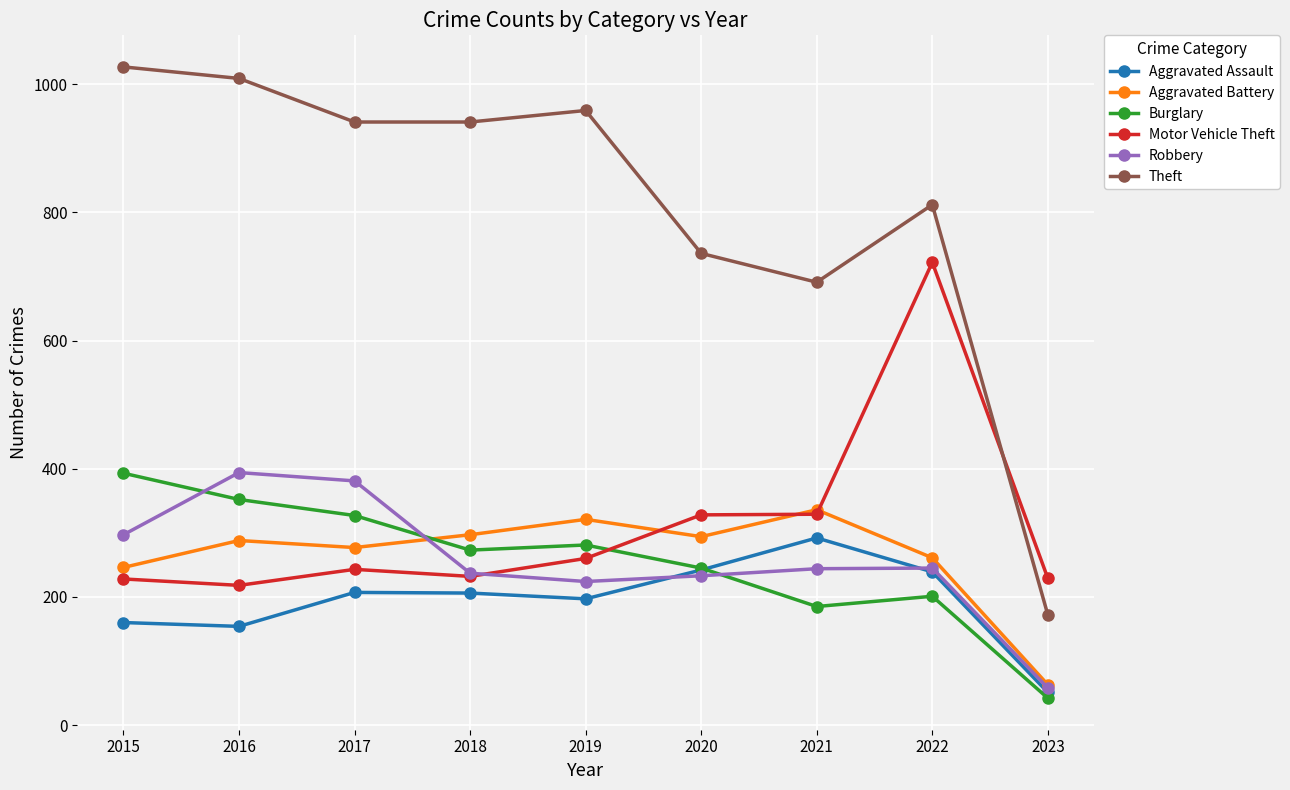

What is the difference between the maximum and minimum values in the Burglary series?

351